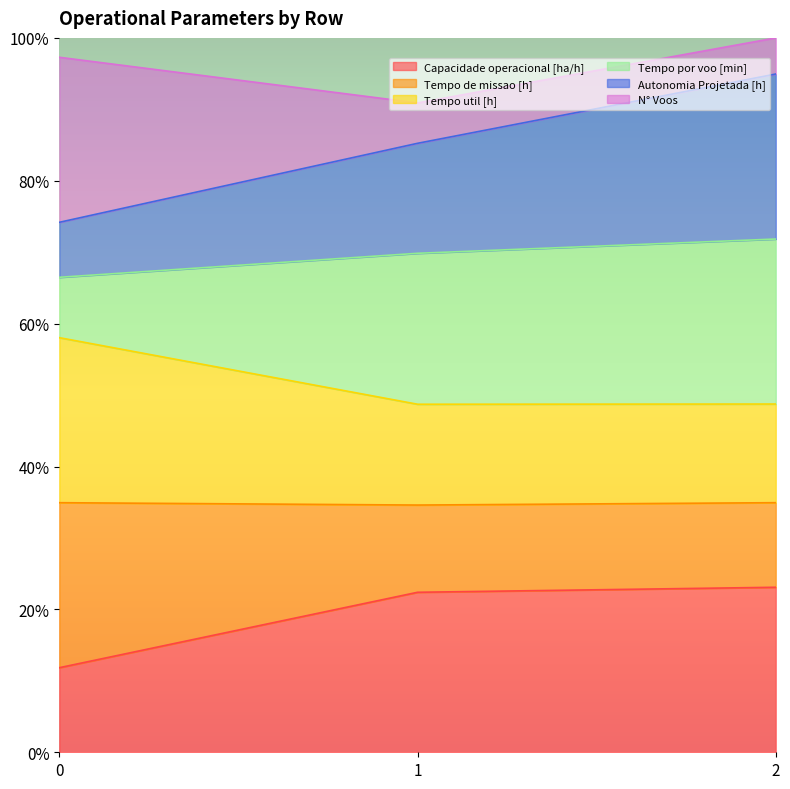

Read the Capacidade operacional [ha/h] value at 2.

23.1